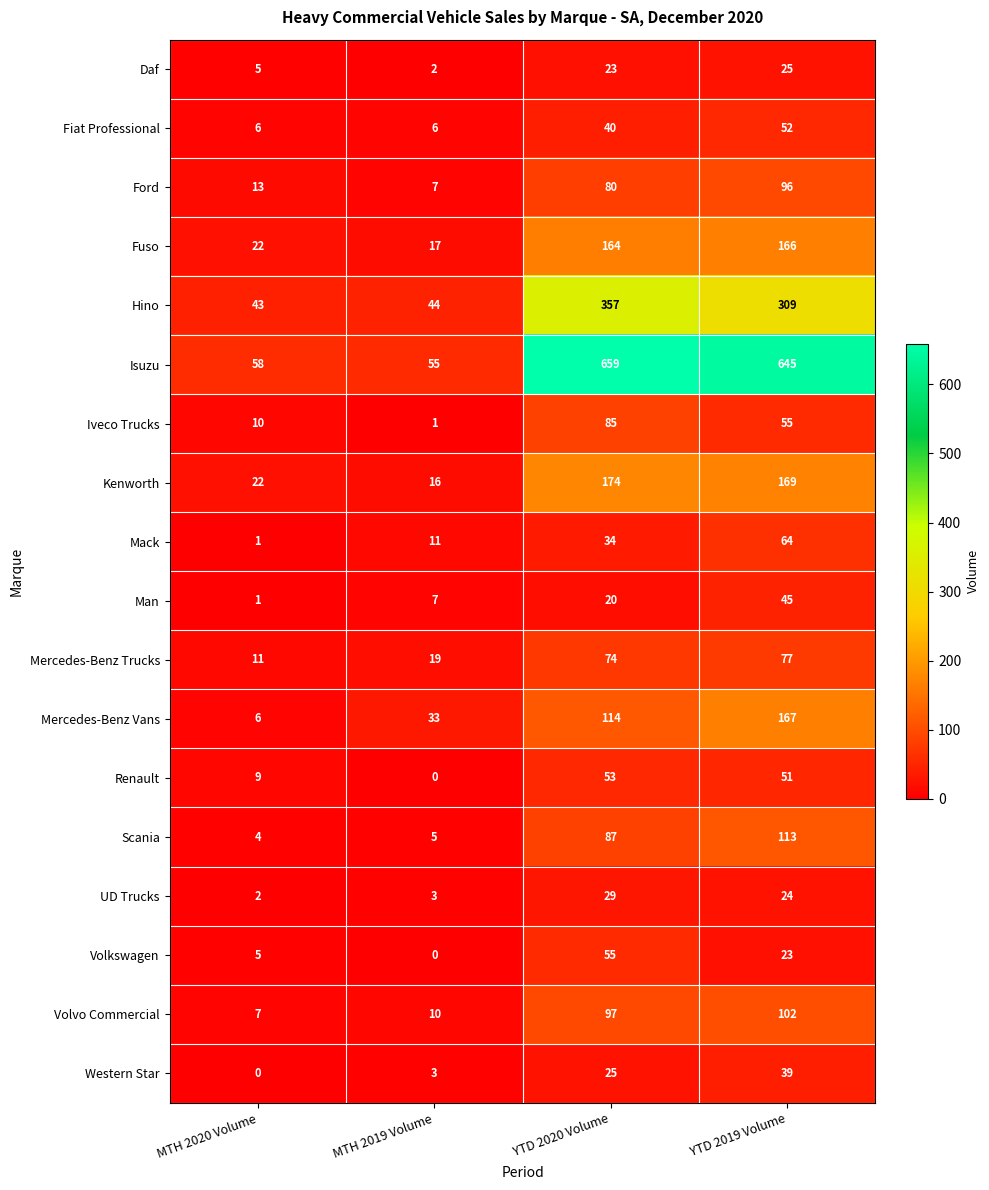

What is the sum of all Isuzu values?

1417